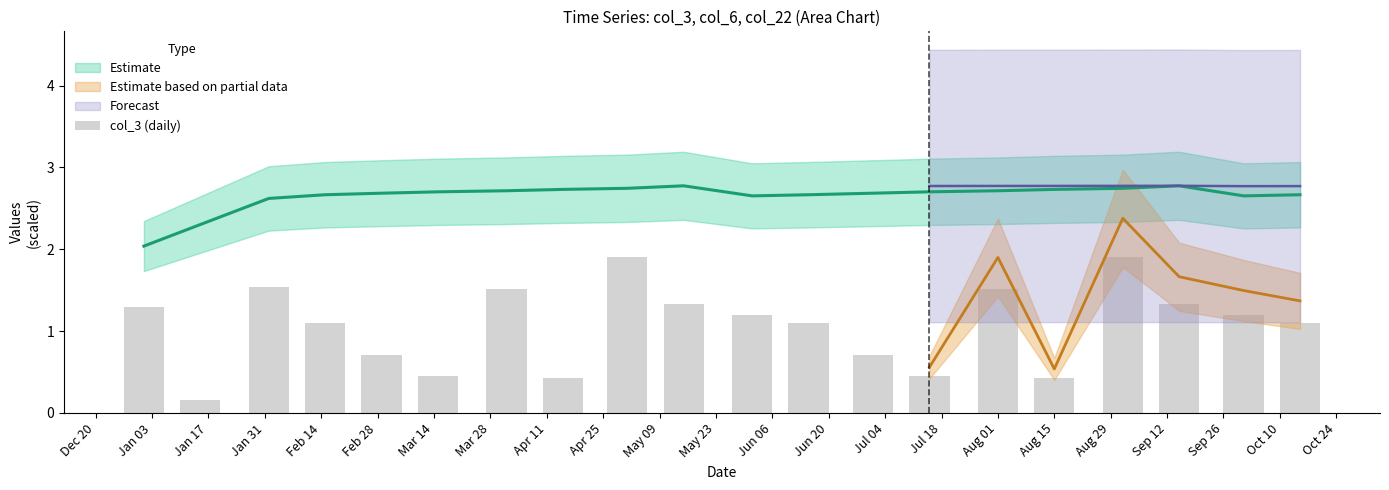

What is the minimum value shown in the chart?

0.2